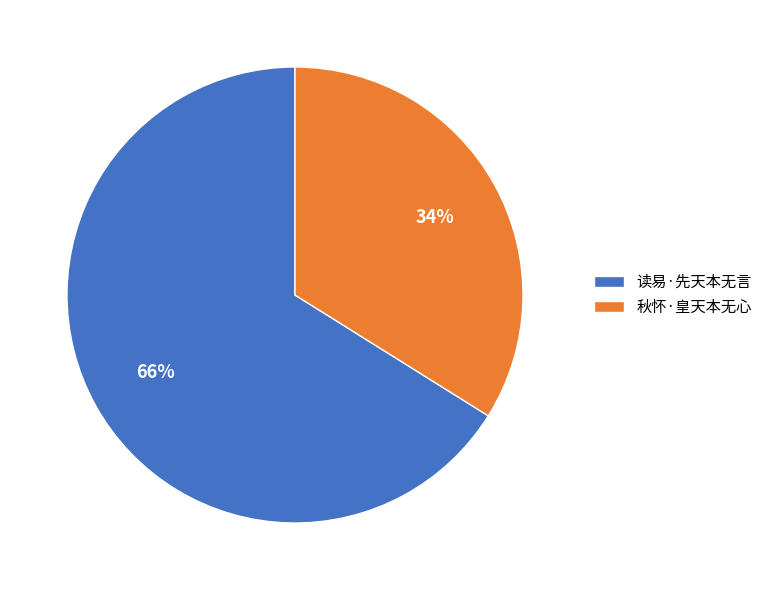

Which slice is the largest?

读易·先天本无言